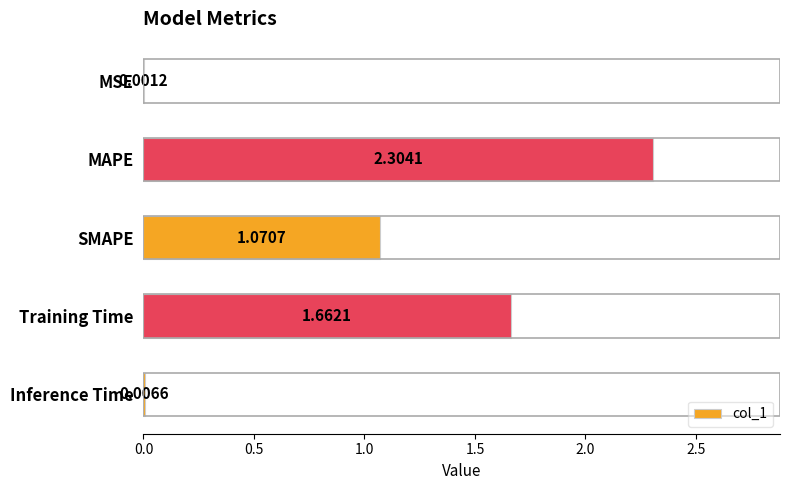

Which label corresponds to the largest value in the chart?

MAPE